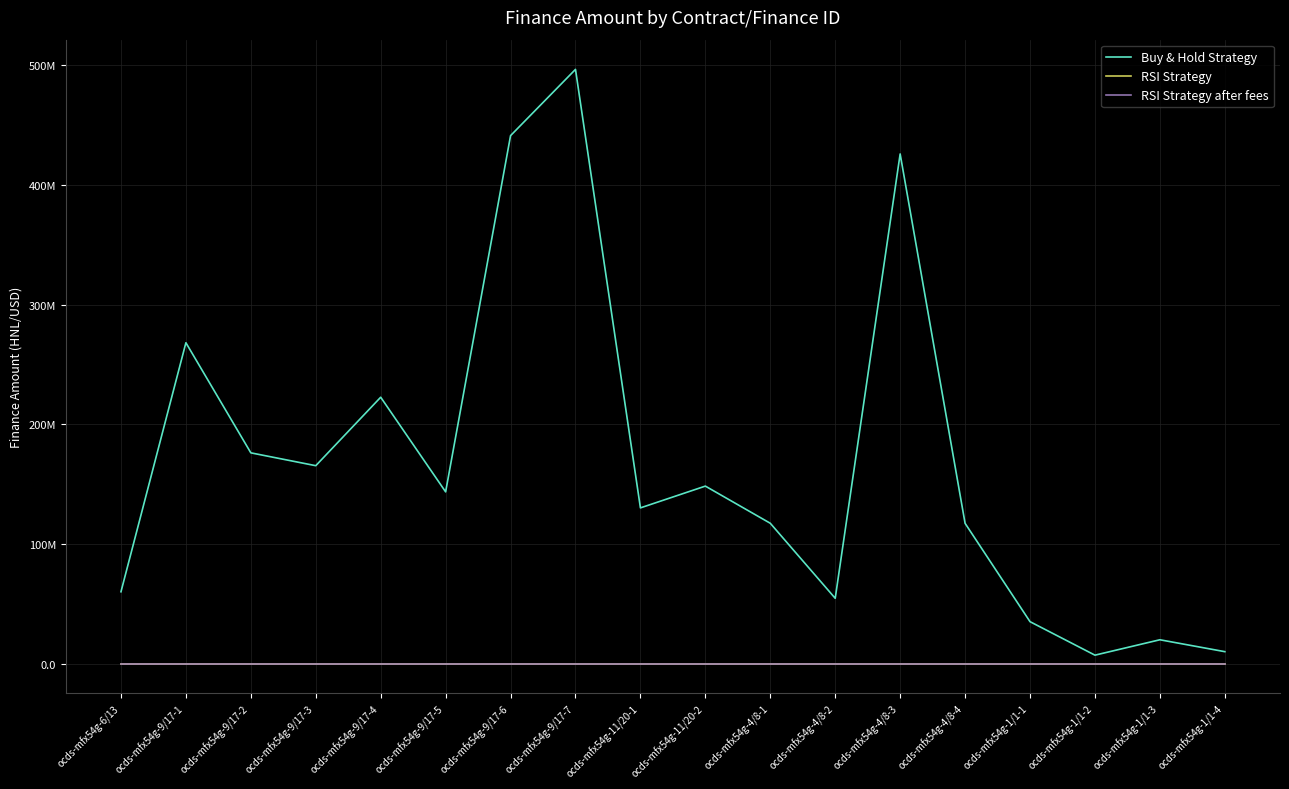

True or false: RSI Strategy and Buy & Hold Strategy cross at least once.

False